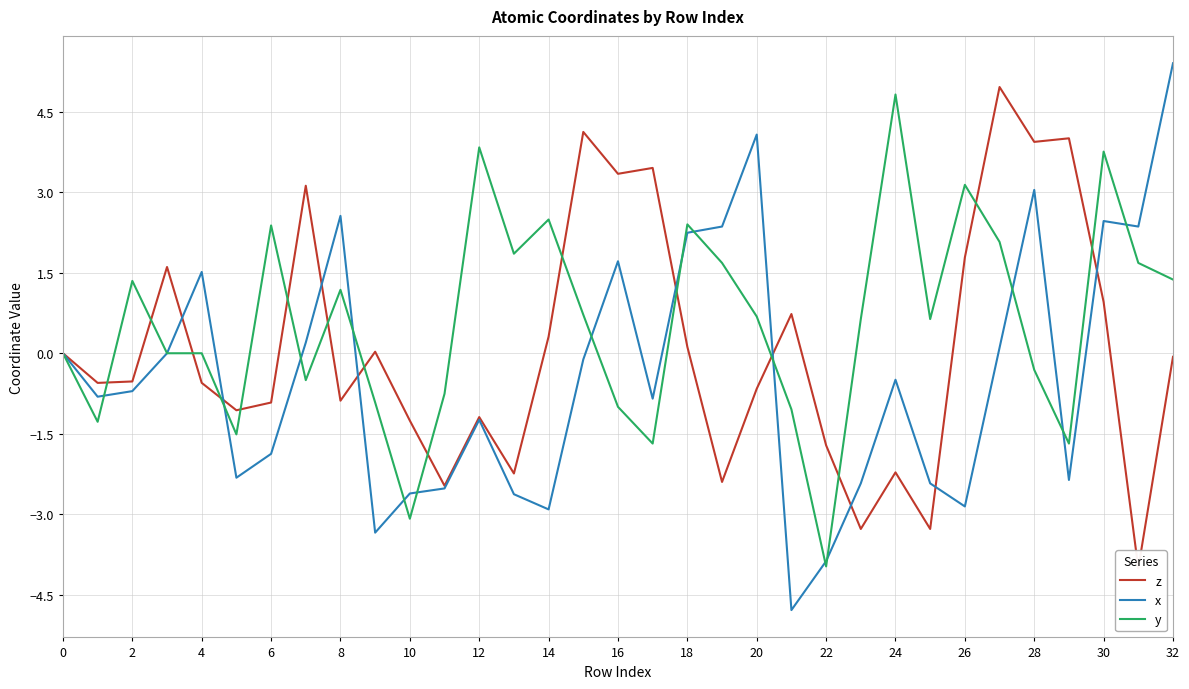

How many negative values does the z series have?

18